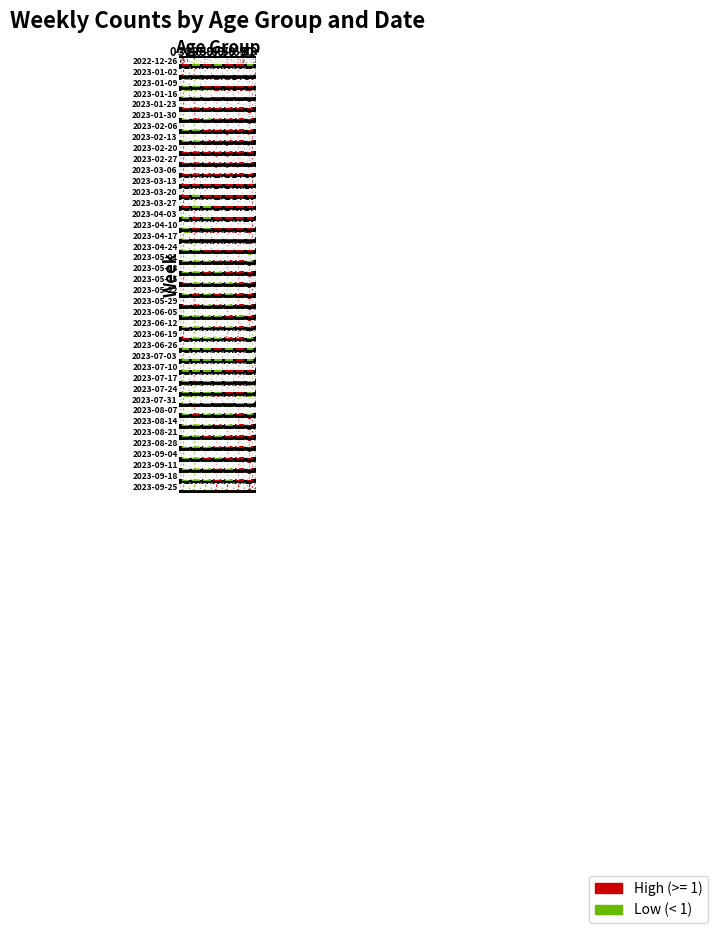

Count the 2023-09-04 values in the range 0 to 1.

6